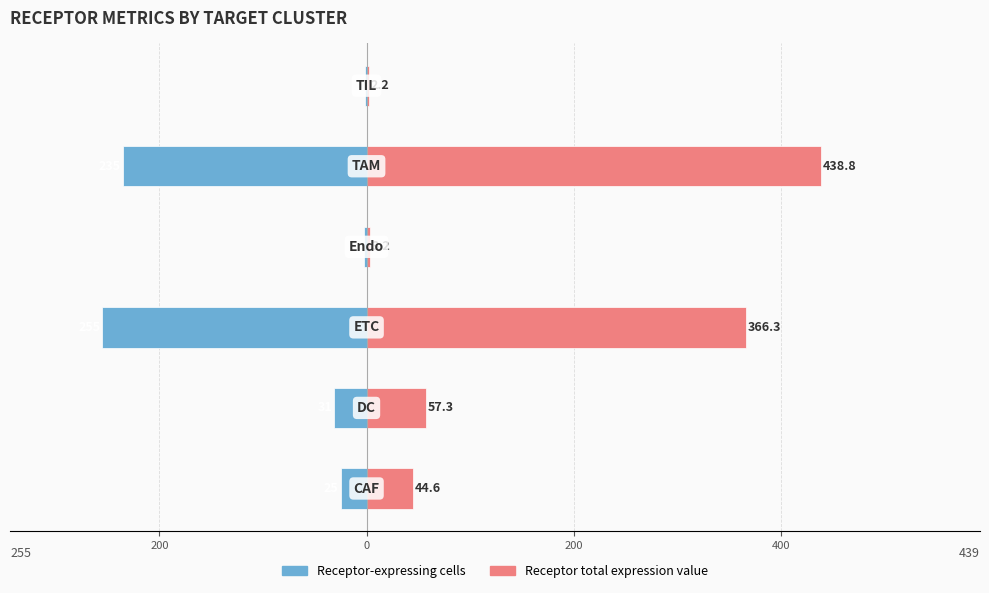

What is the average value of the Receptor total expression value series?

152.1